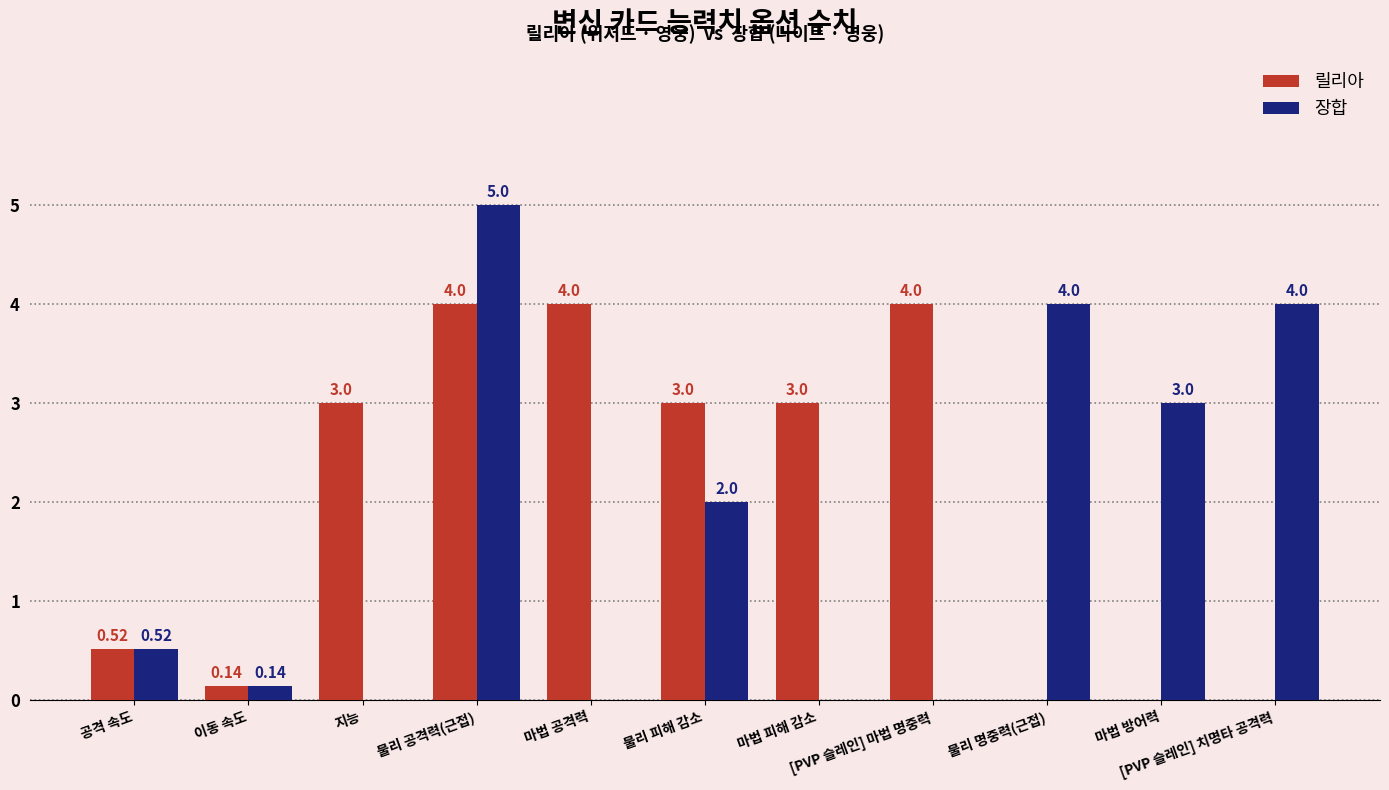

Which series has the largest total across all categories?

릴리아